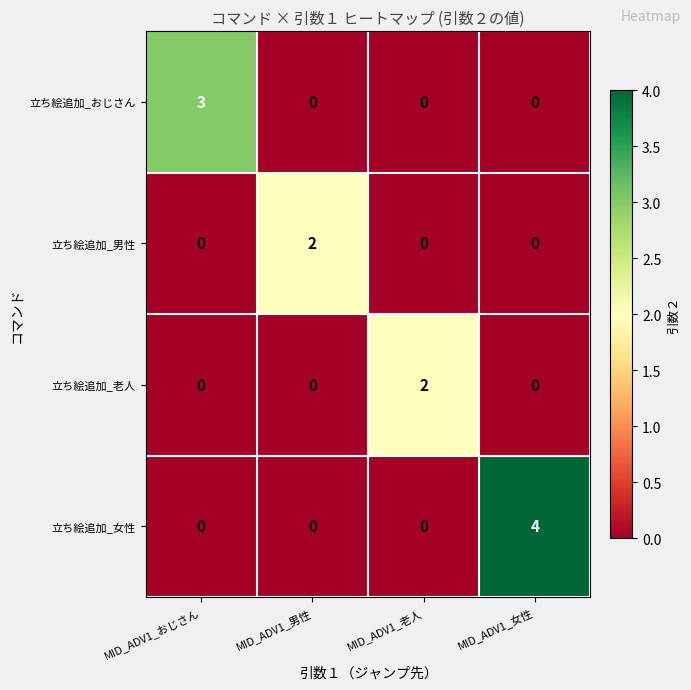

What is the difference between the highest and lowest values at MID_ADV1_老人?

2